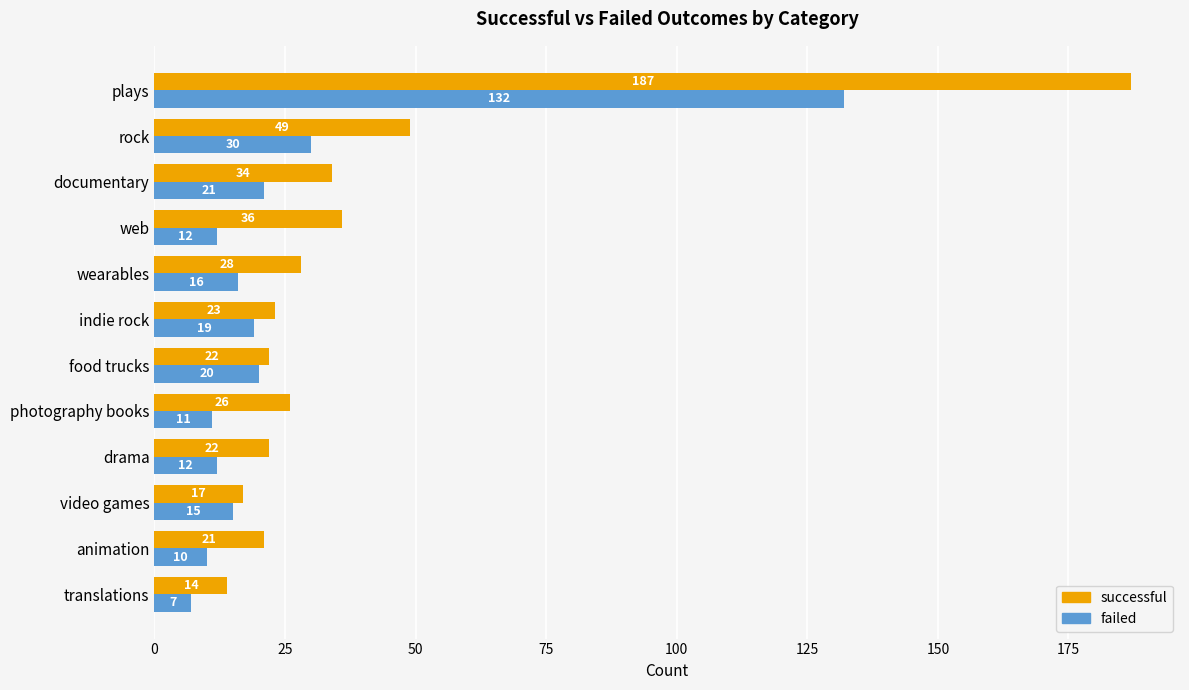

List the series in order of their overall mean, lowest first.

failed, successful